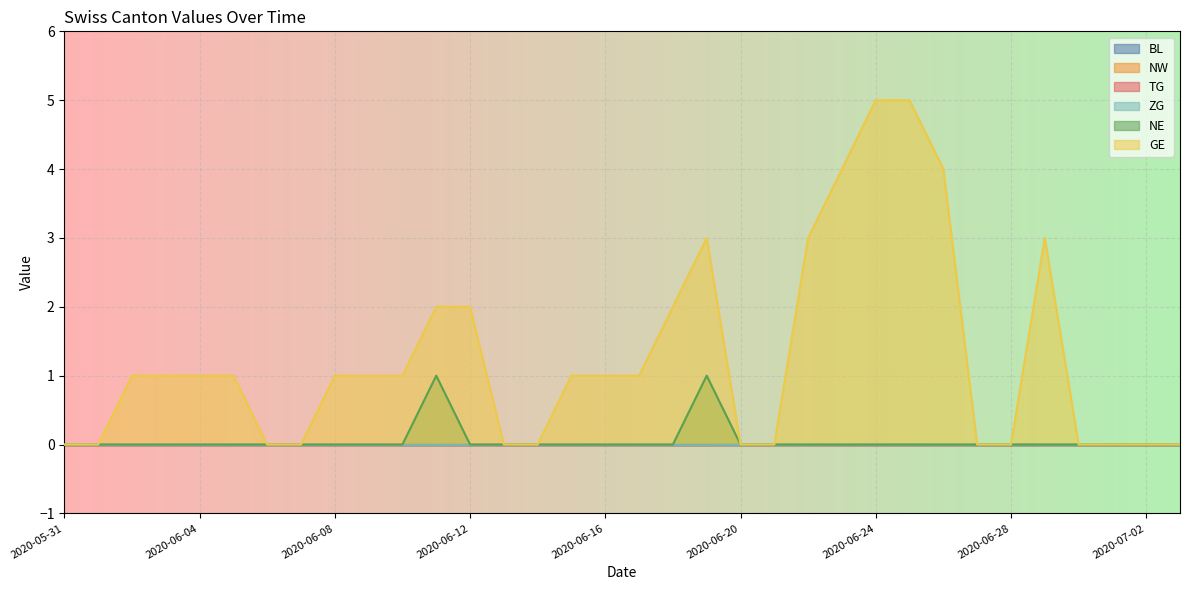

Is the value of BL at 2020-06-26 greater than the value of GE at 2020-06-08?

No